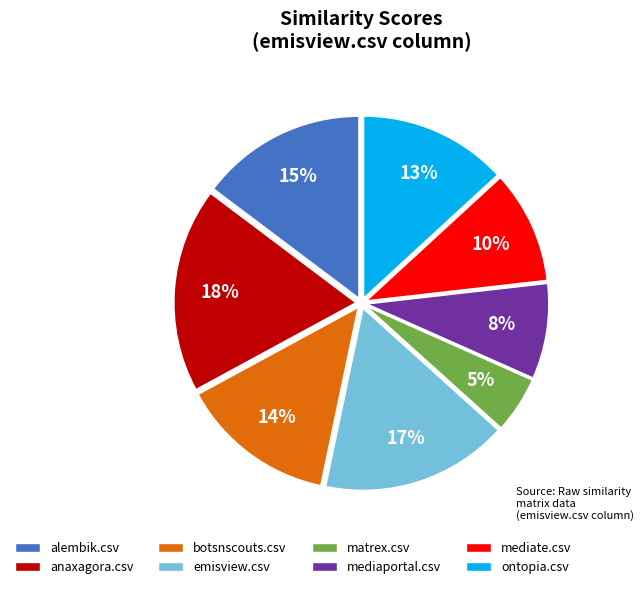

Does emisview.csv account for over 50% of the chart?

No